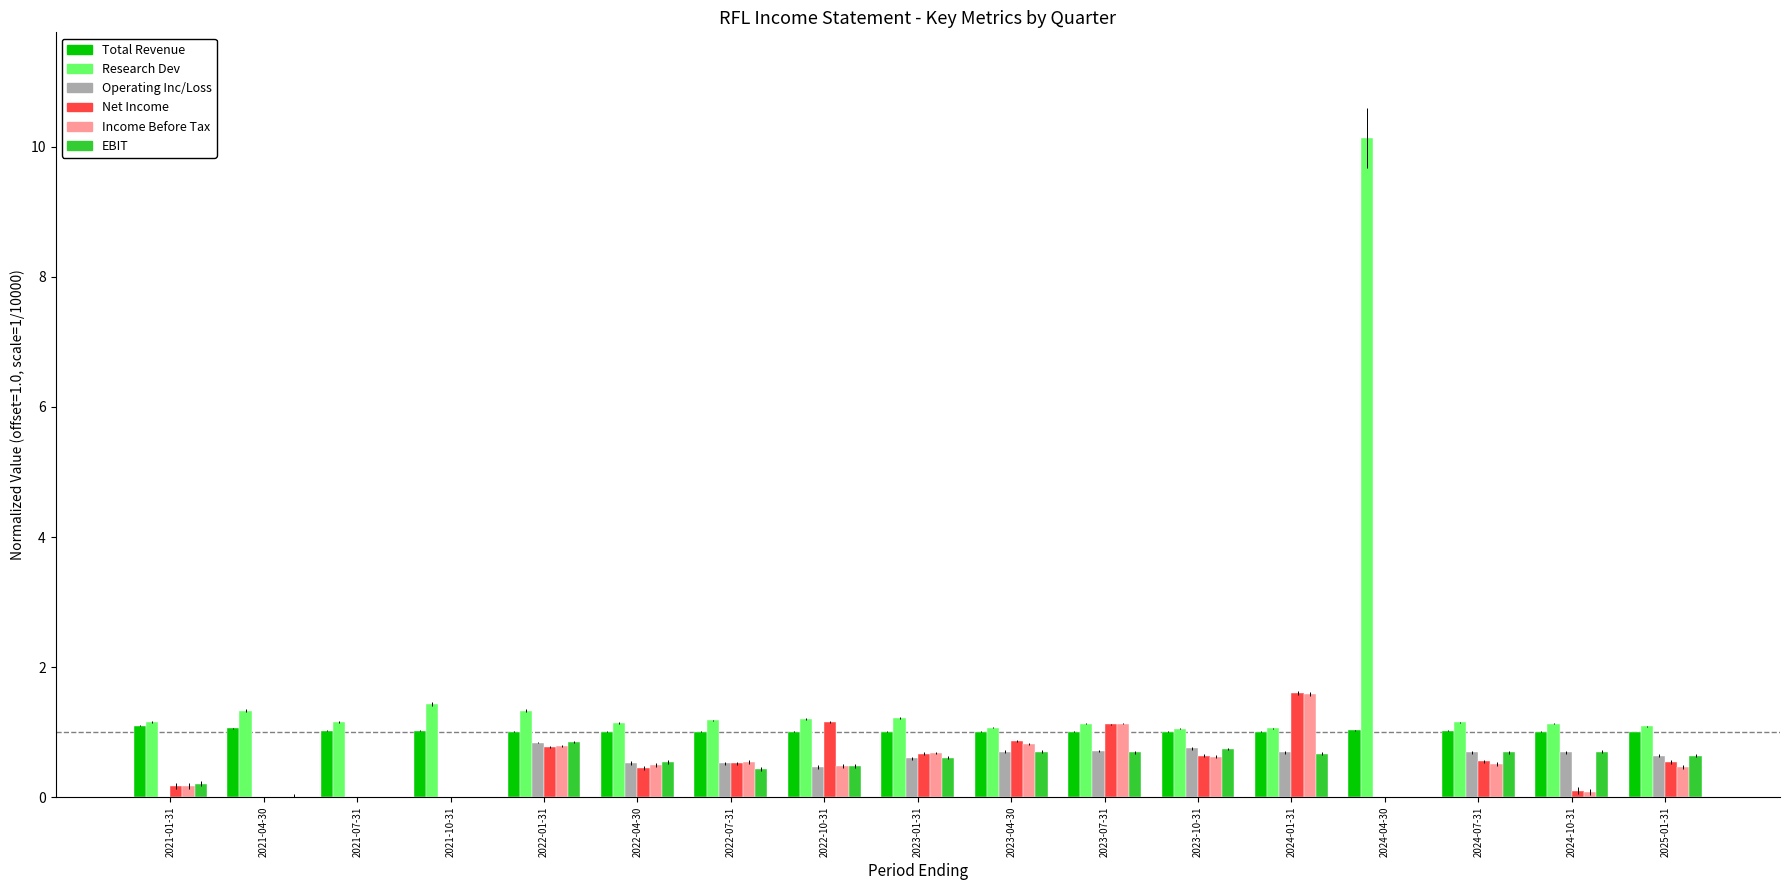

What is the sum of the Net Income values at 2022-04-30 and 2023-01-31?

1.1